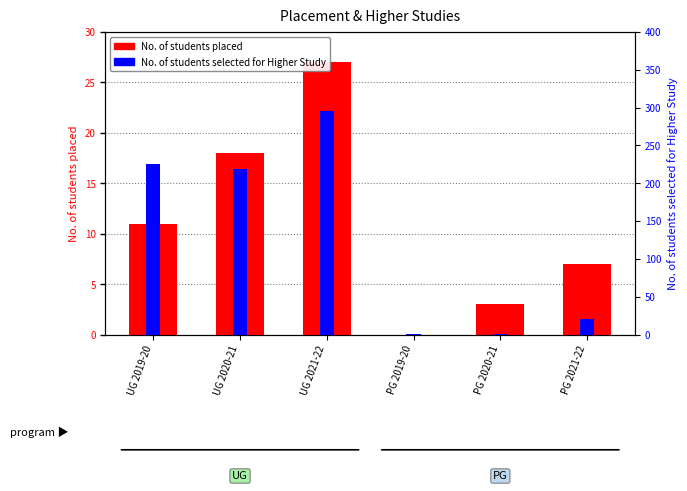

What is the label of the 5th bar from the left?

PG 2020-21